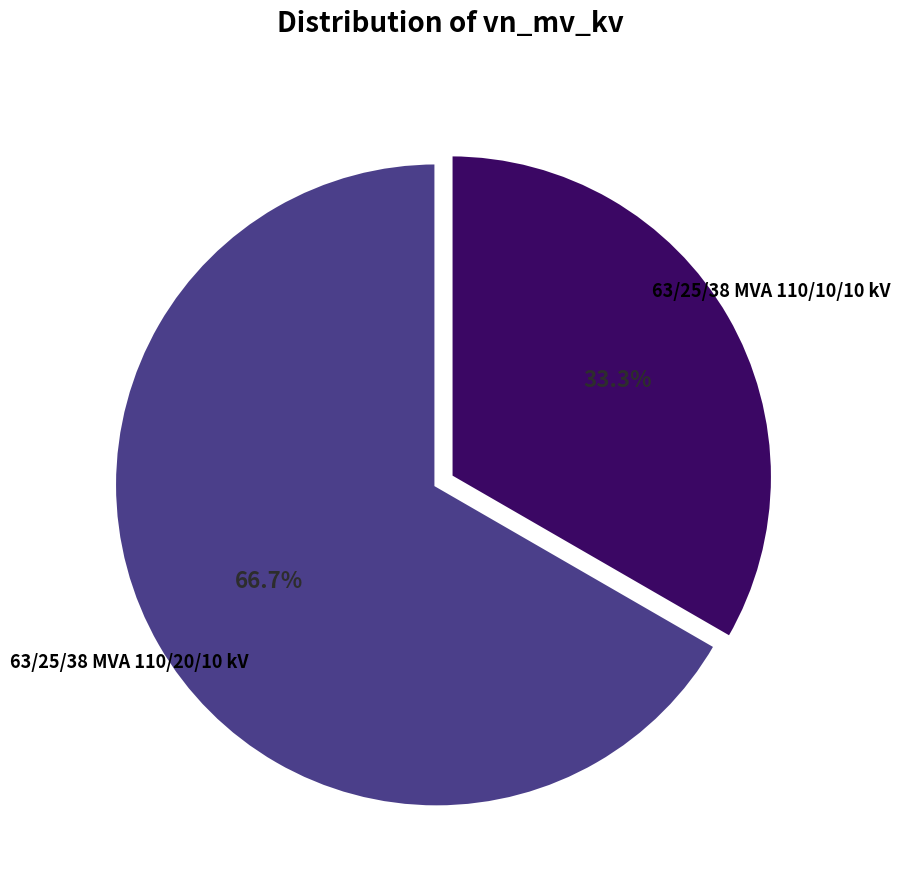

Is there a majority slice in this chart?

Yes